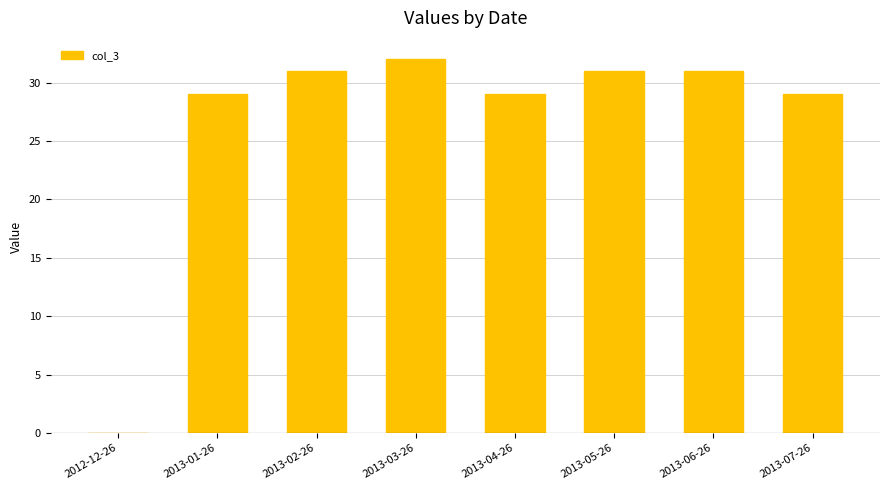

True or false: the data shows 29 at 2013-04-26.

True